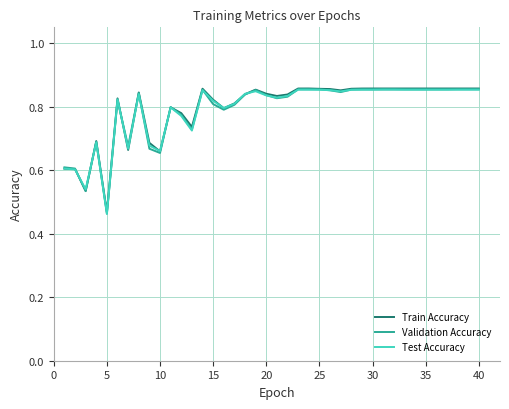

How many times do Test Accuracy and Validation Accuracy cross each other?

12